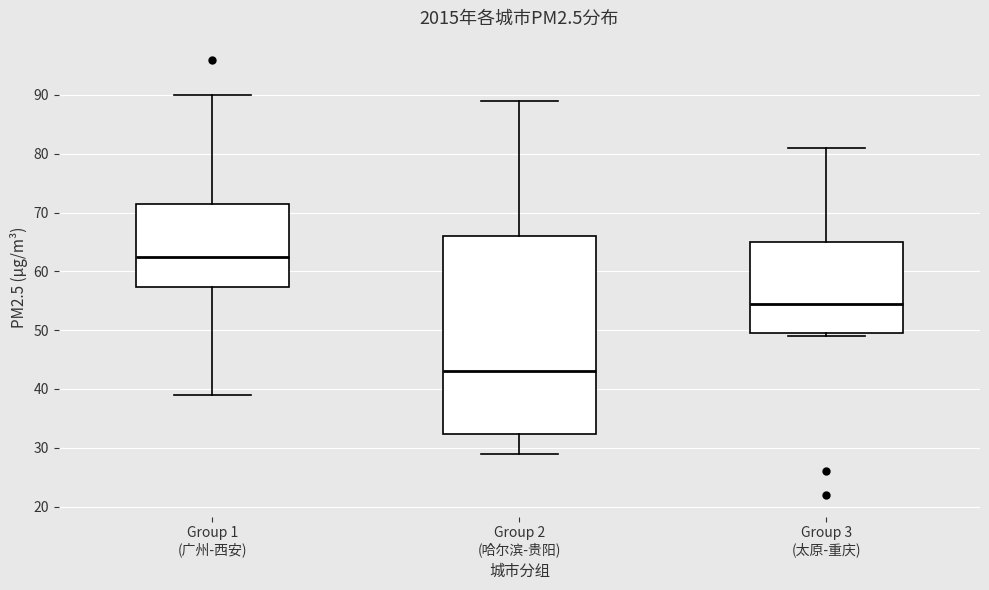

Reading left to right, transcribe this box plot: for each box, give where its median line is, the range the box spans, and where its two whiskers end, as read against the y-axis. The values are not printed on the chart, so give them approximately, as read against the axis.

Group 1 (广州-西安): median 63, box 57 to 72, whiskers 39 to 90
Group 2 (哈尔滨-贵阳): median 43, box 32 to 66, whiskers 29 to 89
Group 3 (太原-重庆): median 55, box 50 to 65, whiskers 49 to 81